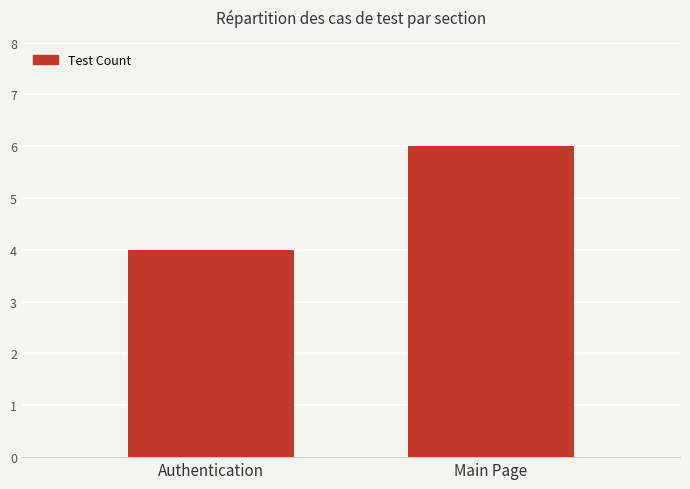

Rank the categories by value from highest to lowest.

Main Page, Authentication